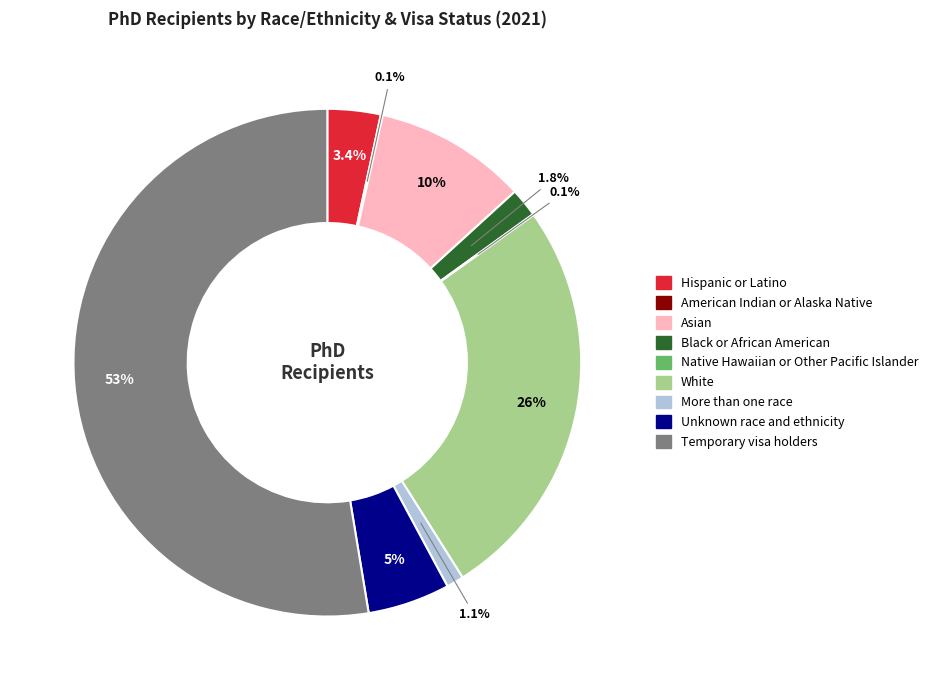

What is the majority slice?

Temporary visa holders